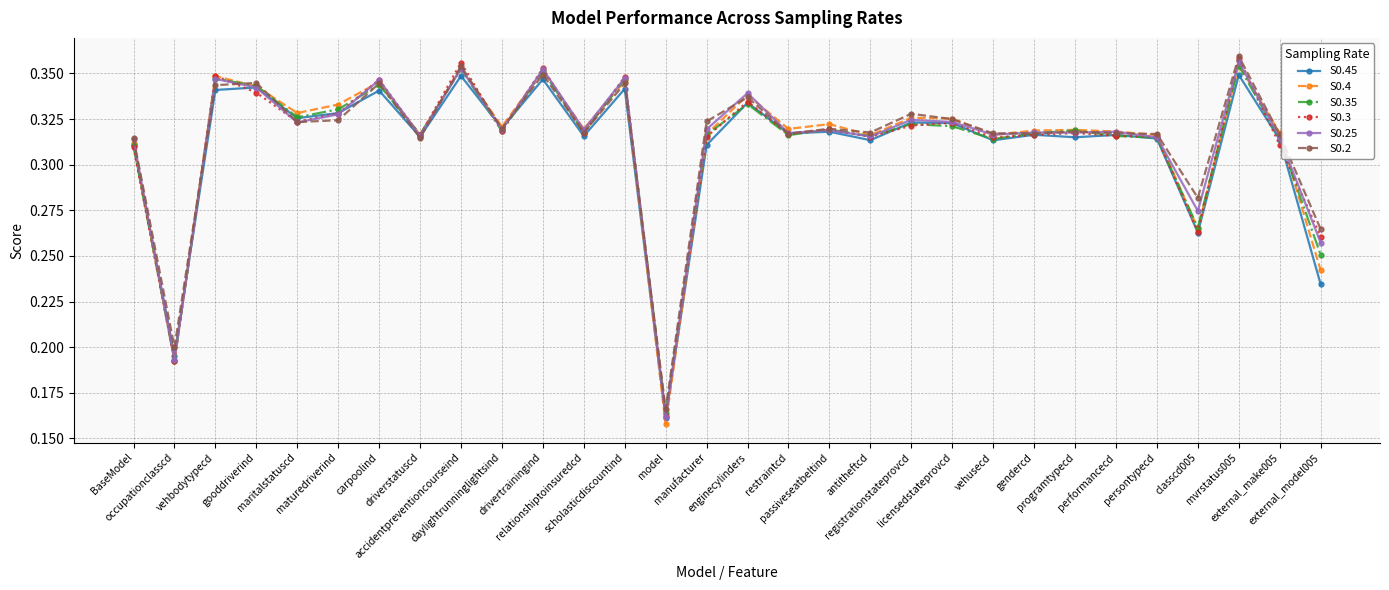

How many lines are shown in the chart?

6